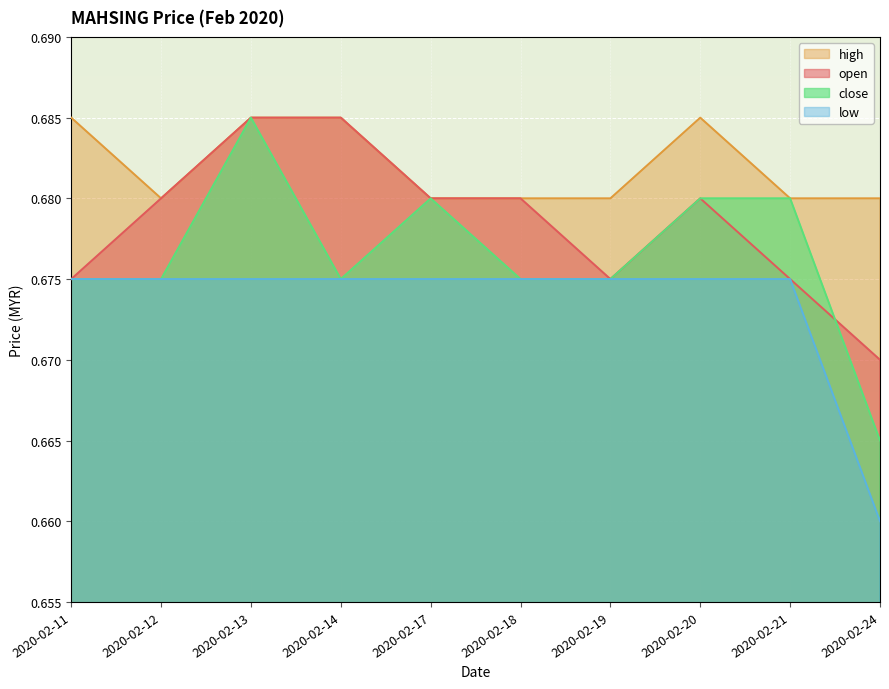

At 2020-02-19, list the series in order from smallest to largest.

open, low, close, high